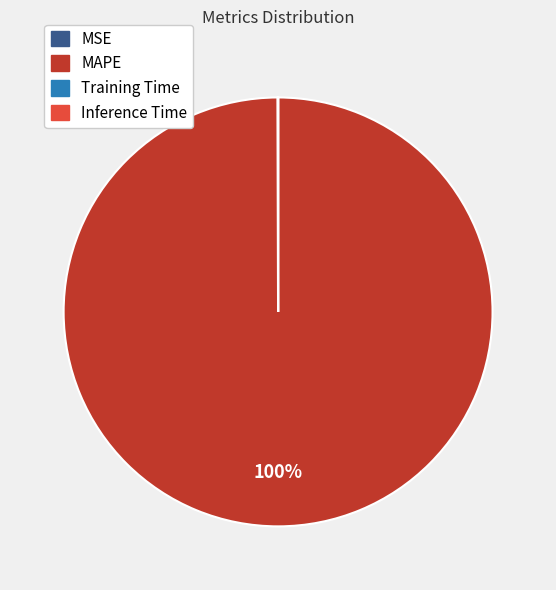

Does MAPE represent more than half of the total?

Yes